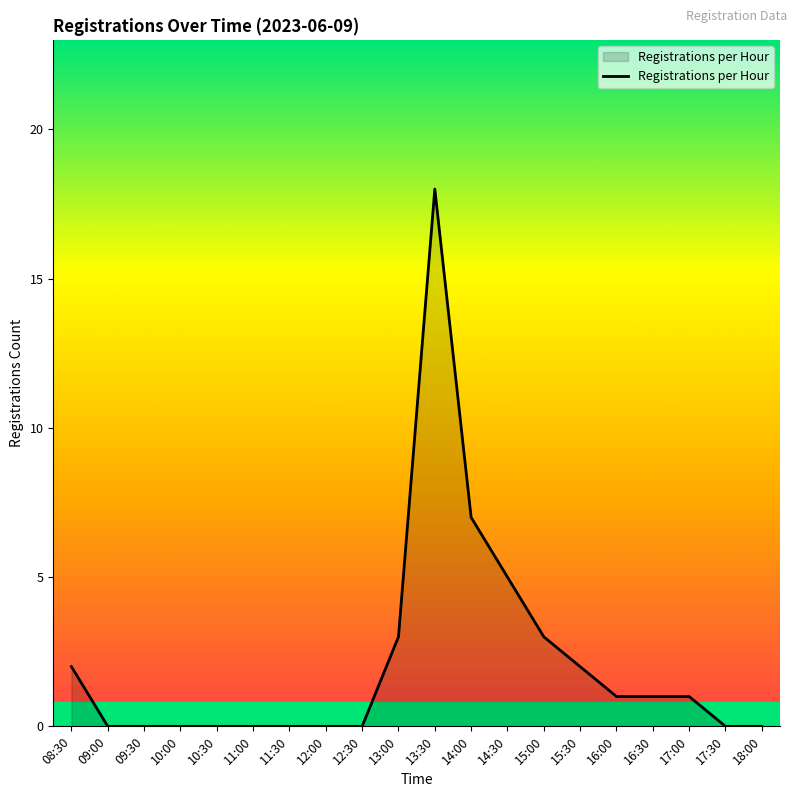

Reading right to left, what are all the values shown in this chart?

0	0	1	1	1	2	3	5	7	18	3	0	0	0	0	0	0	0	0	2